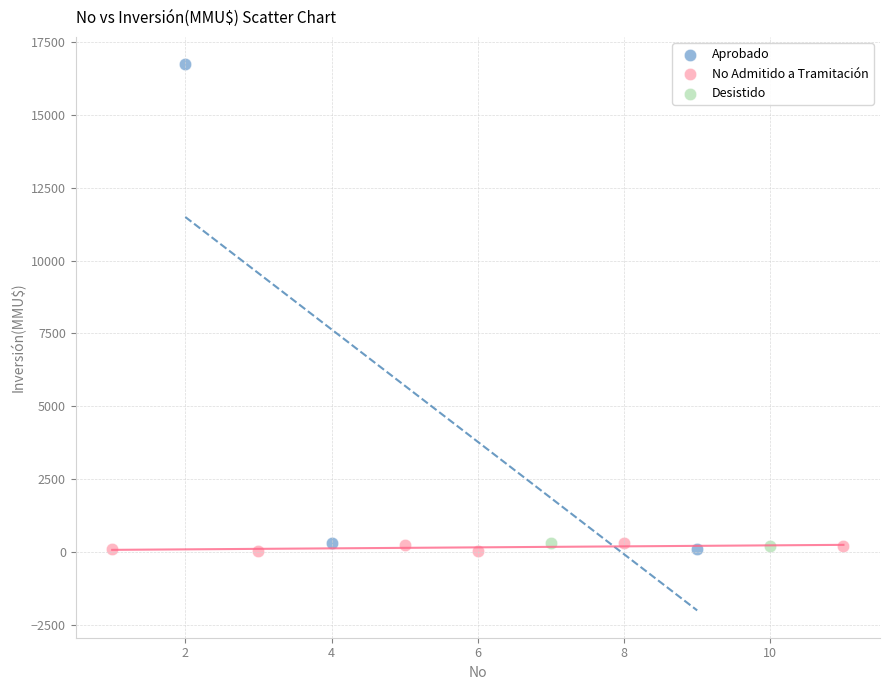

Which series contains the highest Y value?

Aprobado